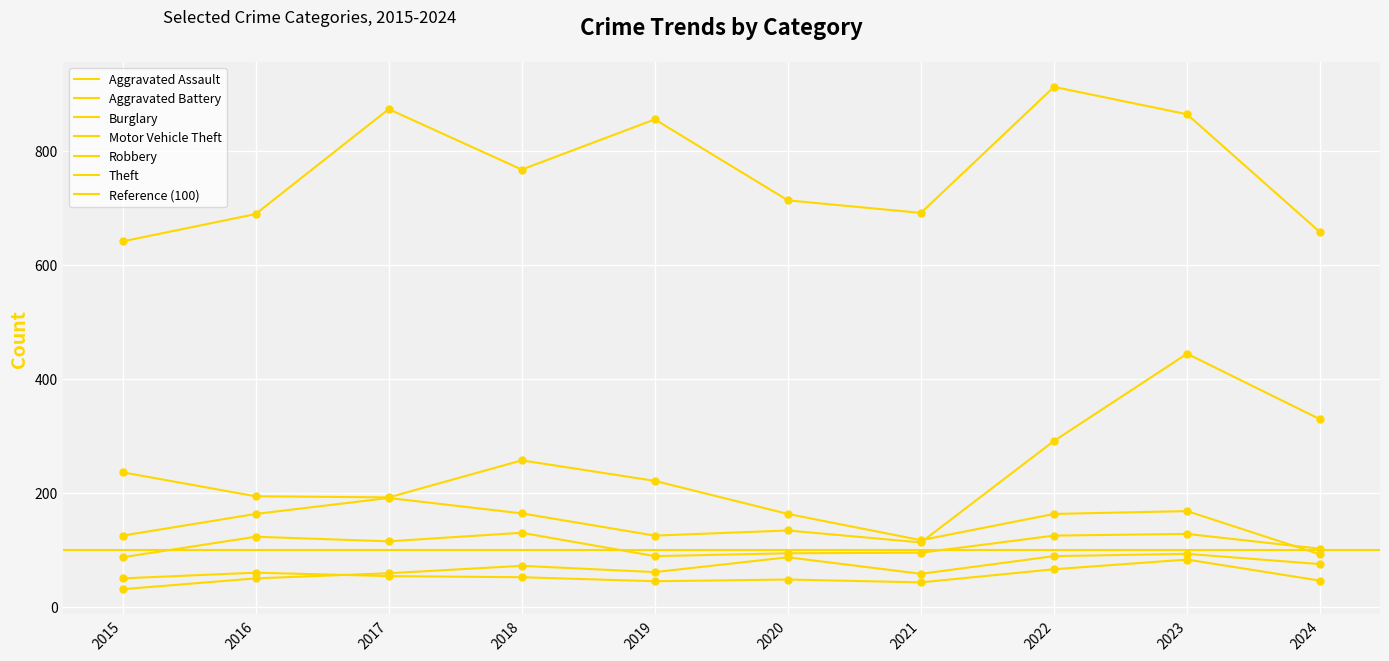

Which series has the largest Y range (max minus min)?

Motor Vehicle Theft